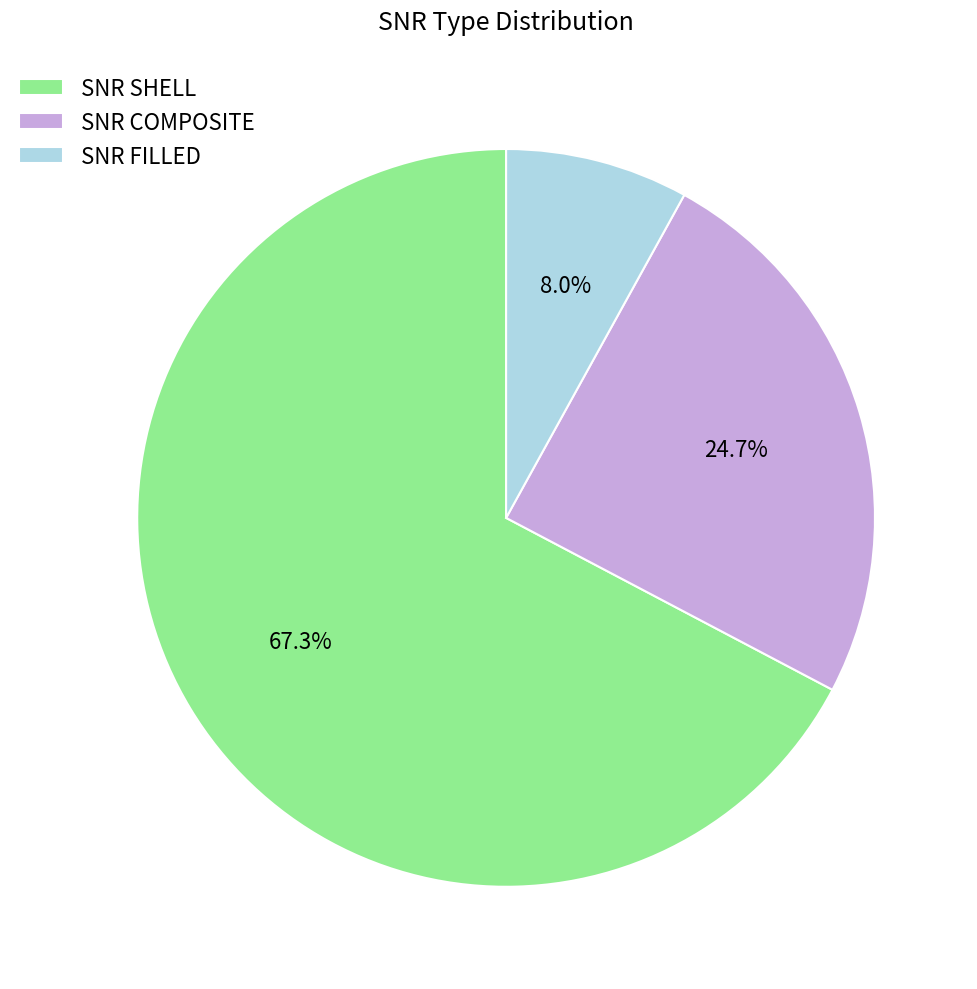

Count the number of slices in the pie.

3